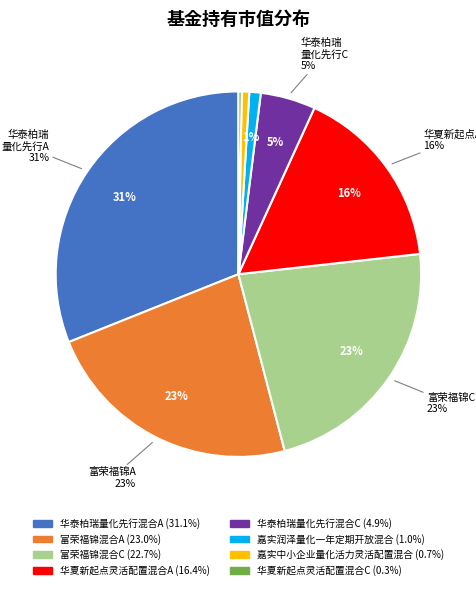

Is the sum of 富荣福锦混合A and 华泰柏瑞量化先行混合C greater than half?

No